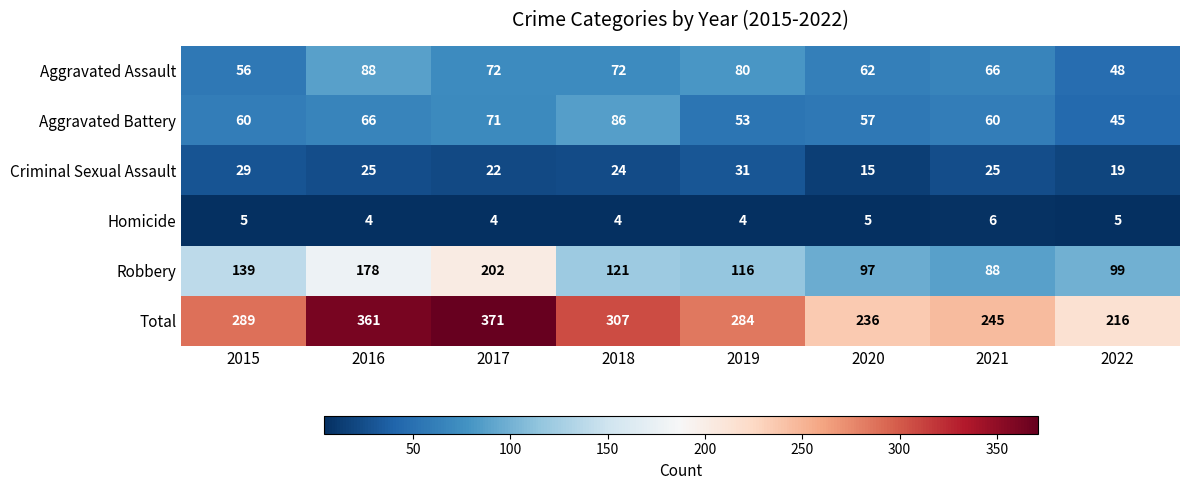

Where does the Robbery series first go above 121?

2015